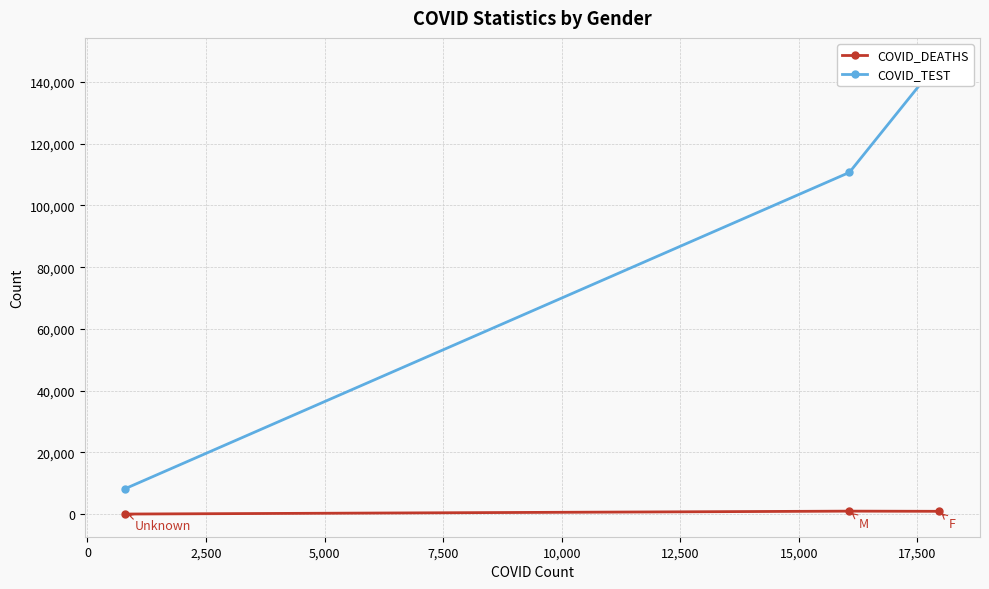

What are all the series names shown in the legend?

COVID_DEATHS, COVID_TEST